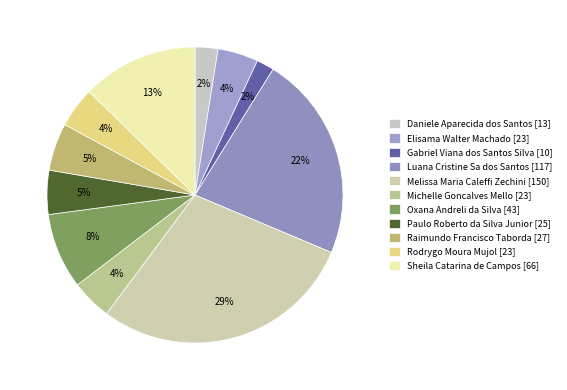

How many segments does this pie chart have?

11